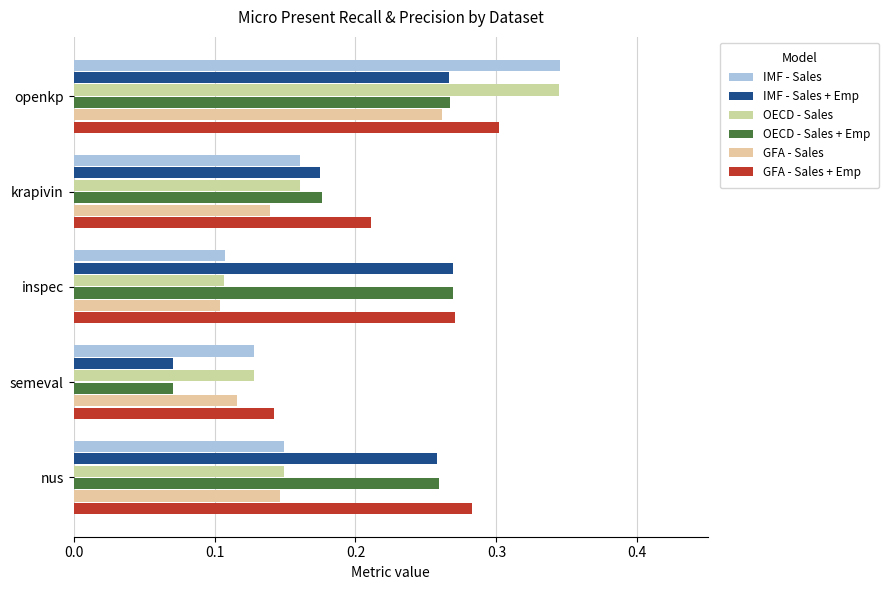

Count the number of data series in this chart.

6